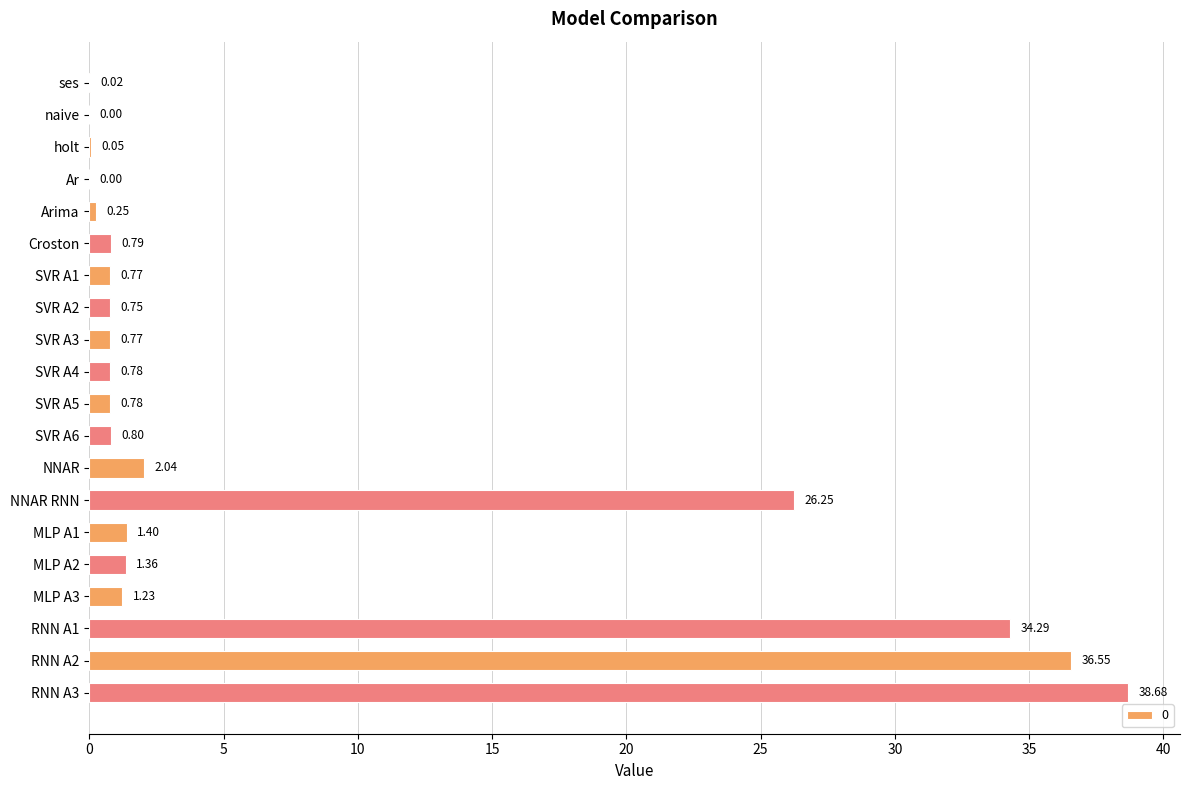

Between MLP A2 and MLP A3, which is larger?

MLP A2